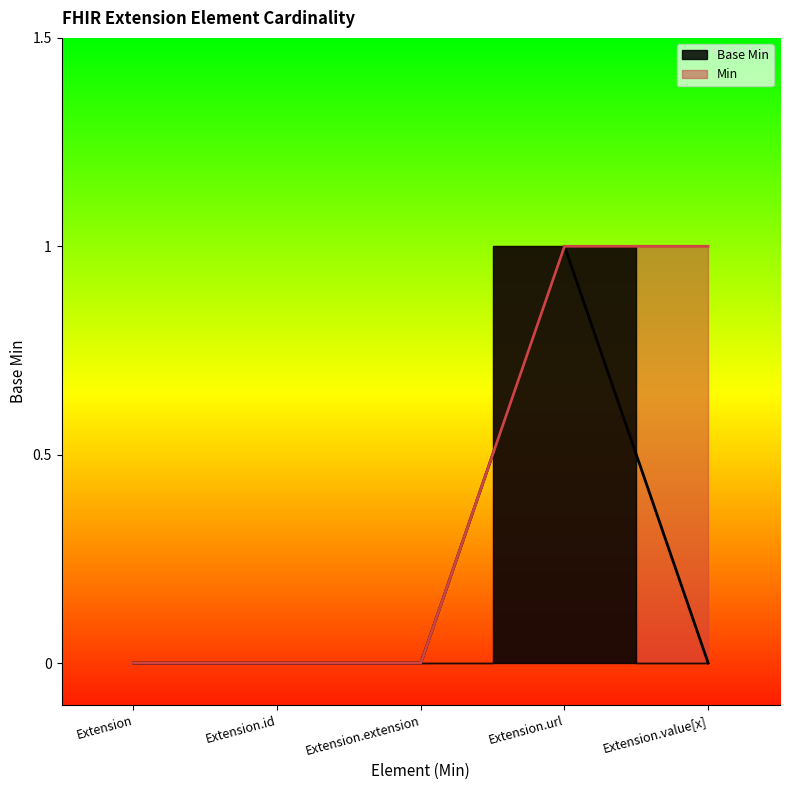

List the labels in order of value, largest first.

Extension.url, Extension, Extension.id, Extension.extension, Extension.value[x]